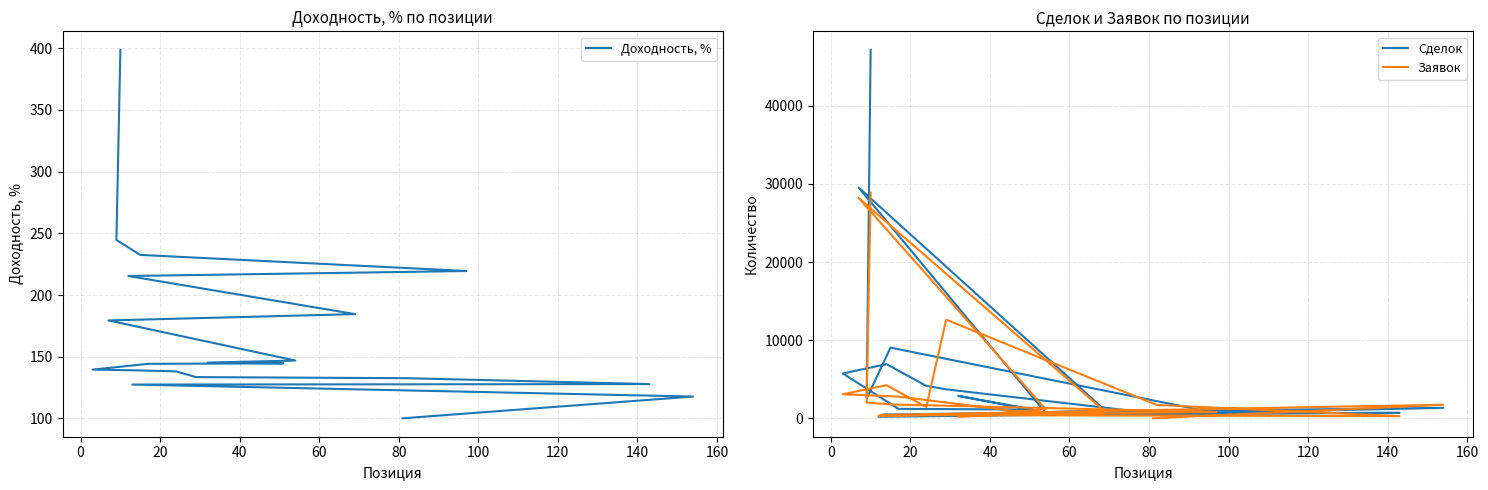

Rank the series by their maximum value, from highest to lowest.

Сделок, Заявок, Доходность, %